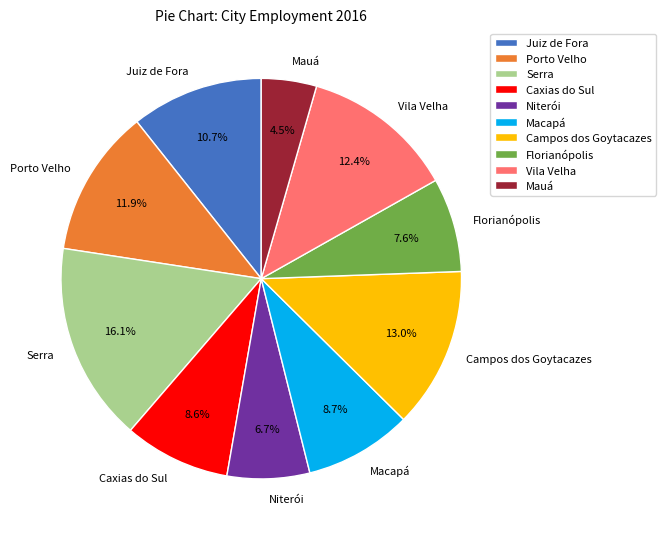

Count the number of slices in the pie.

10